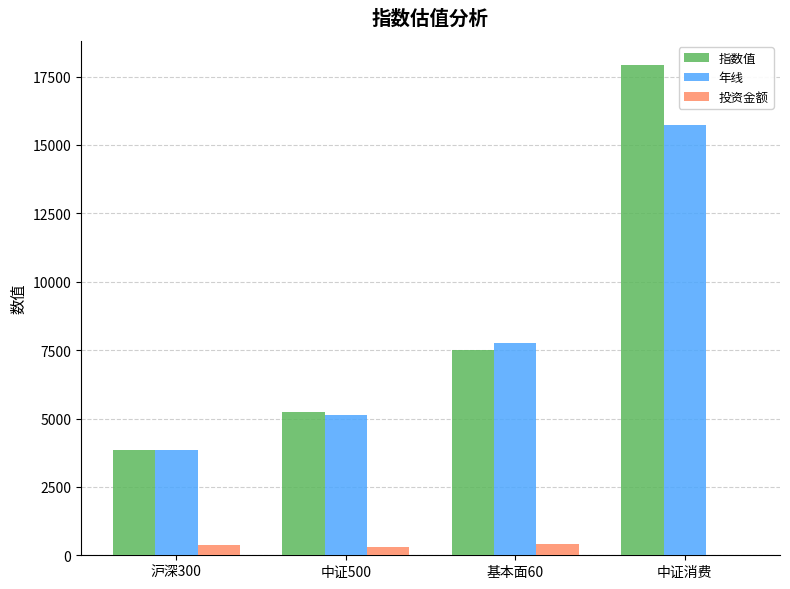

What is the total value across all series at 中证消费?

33638